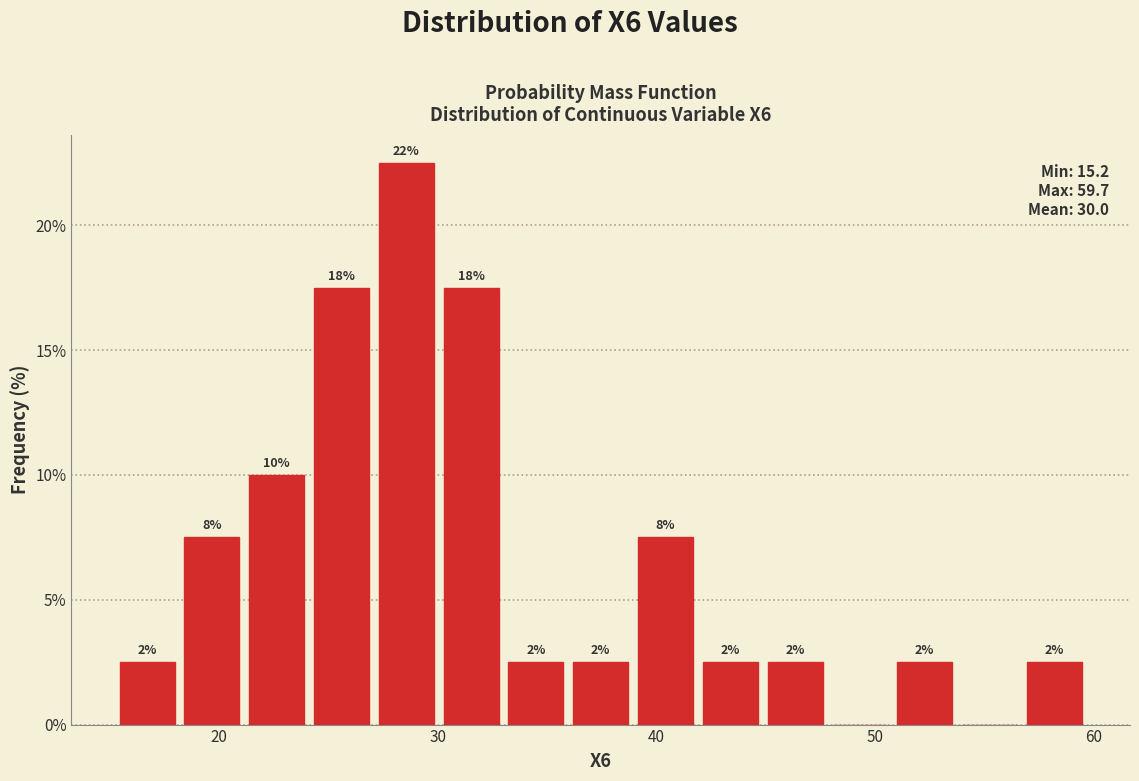

Around what value on the x-axis is the tallest bar? Give the approximate position of its centre, as read against the axis.

29